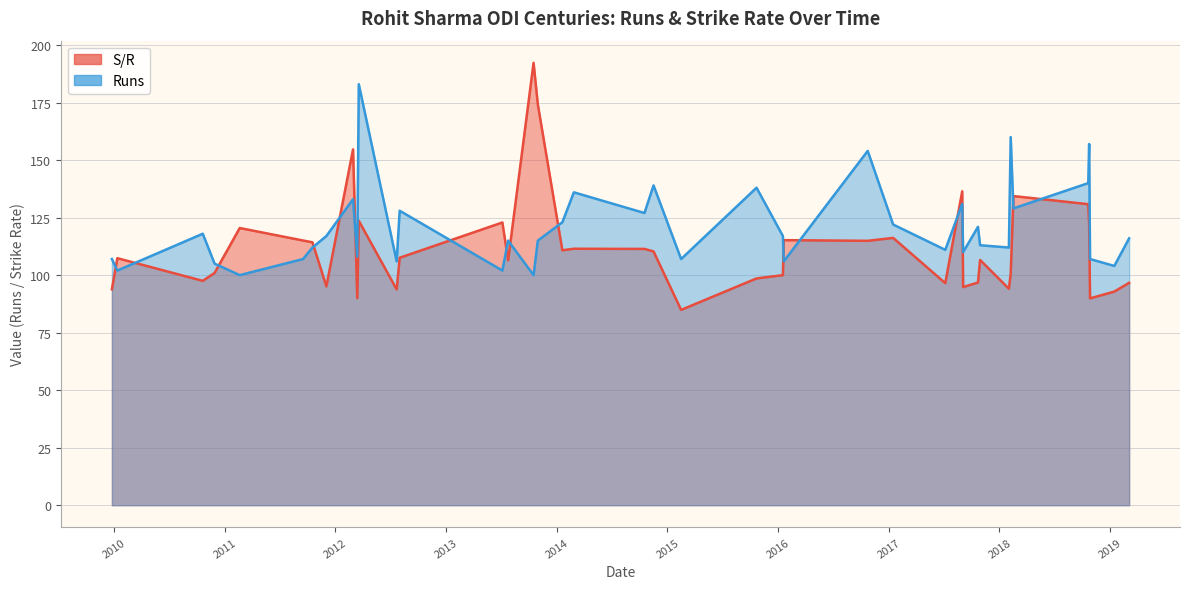

Is the value of S/R at 2009 greater than the value of Runs at 2018?

No